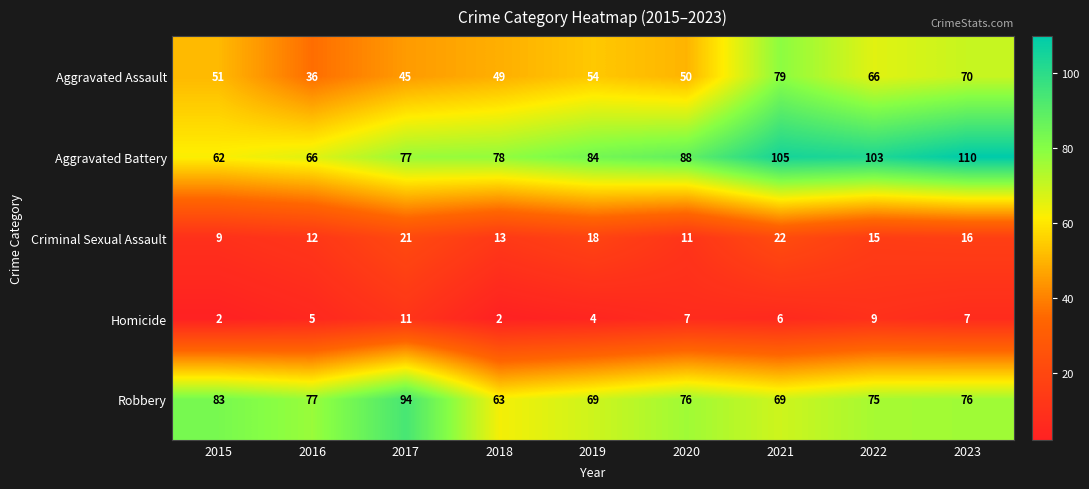

What is the sum of all Robbery values?

682